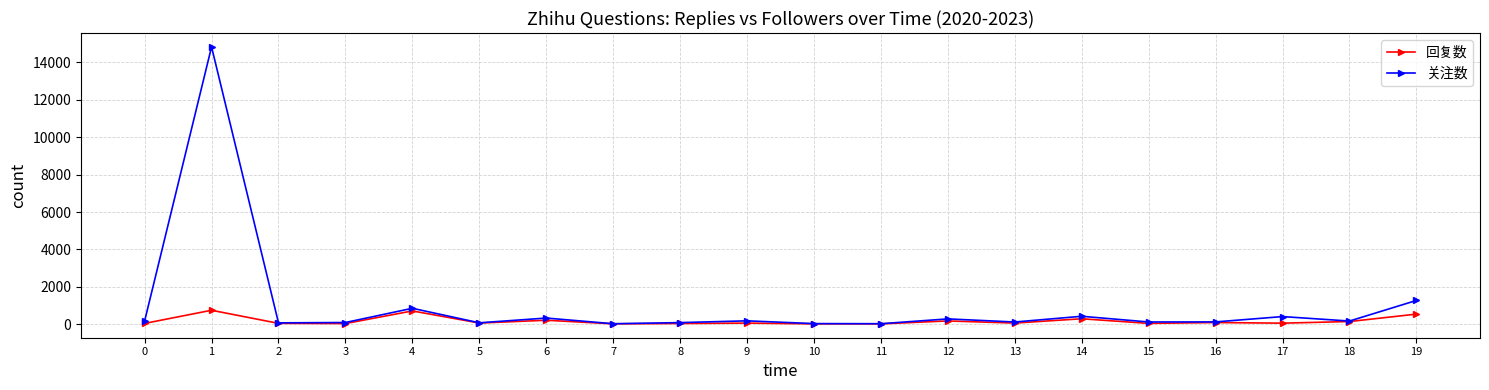

True or false: 关注数 has more than 2 interior local peaks.

True